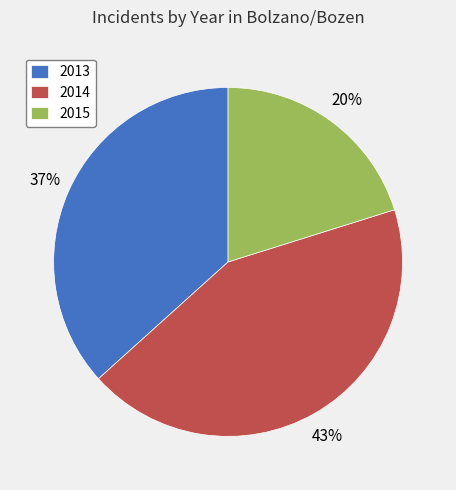

Which has a higher value, 2015 or 2013?

2013